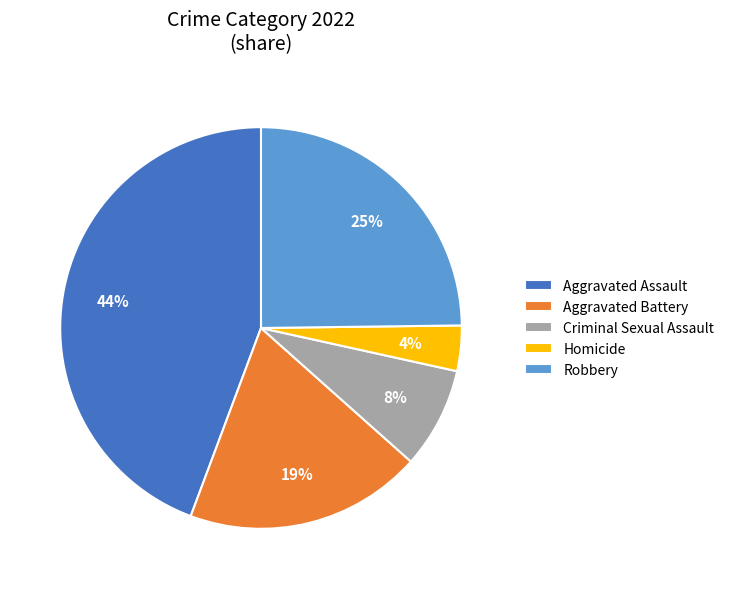

To the nearest percent, what is the difference between the Criminal Sexual Assault and Aggravated Assault slice percentages?

36%